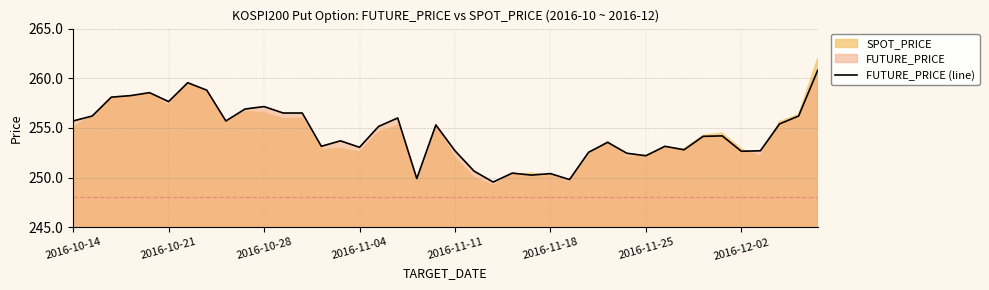

The FUTURE_PRICE (line) series shows 62.4 at 2016-10-14. True or false?

False